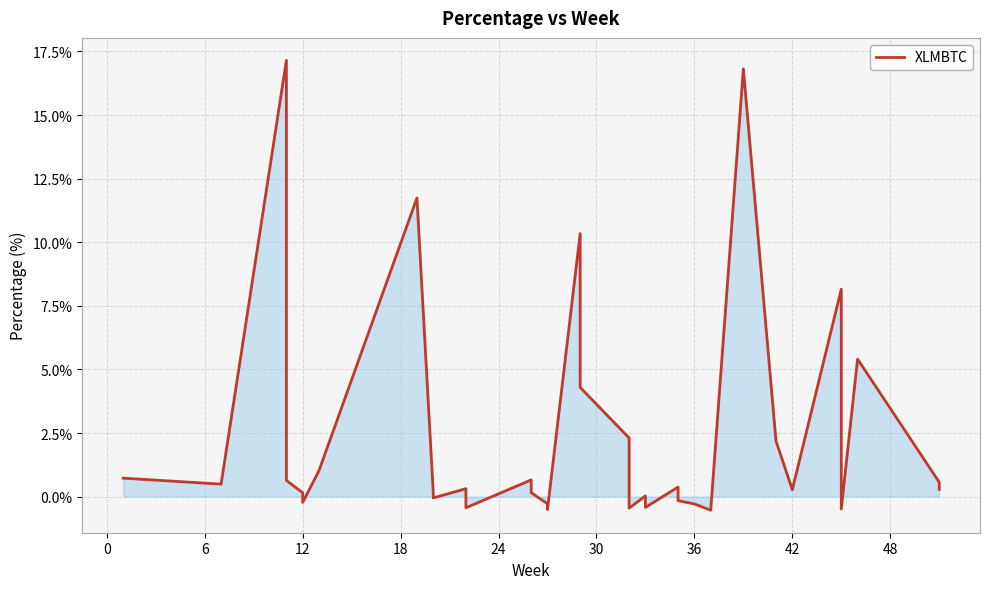

What is the difference between the second highest and minimum values?

17.4